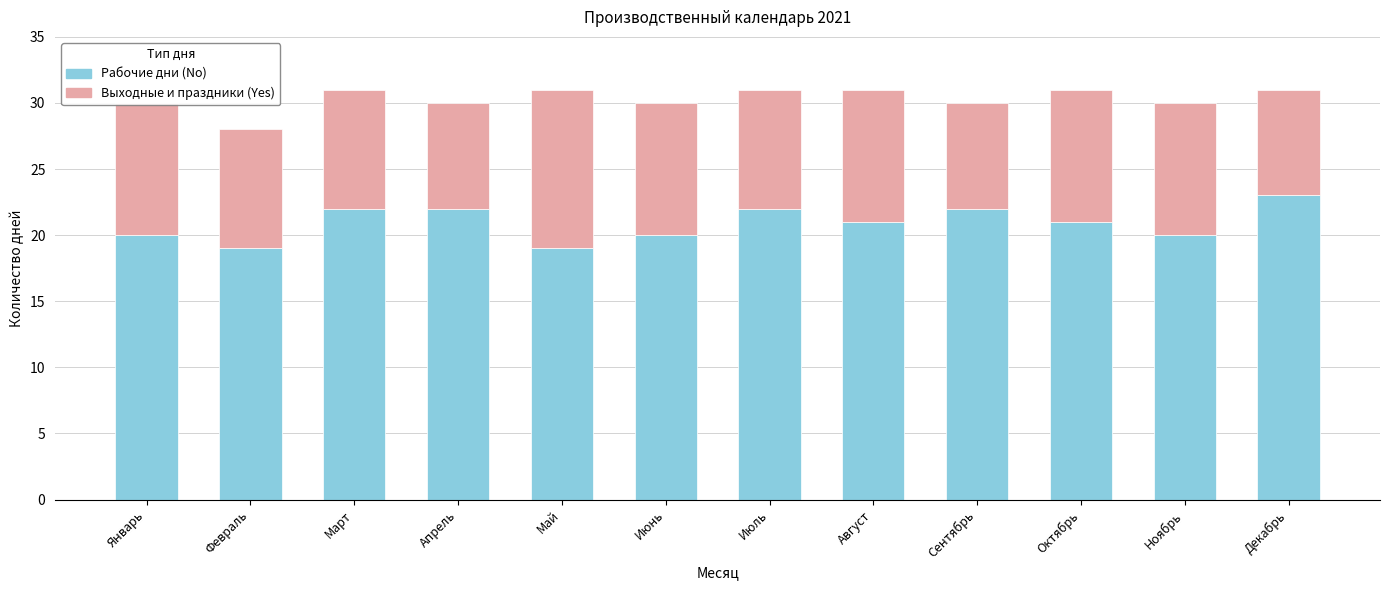

What is the sum of all Рабочие дни (No) values?

251